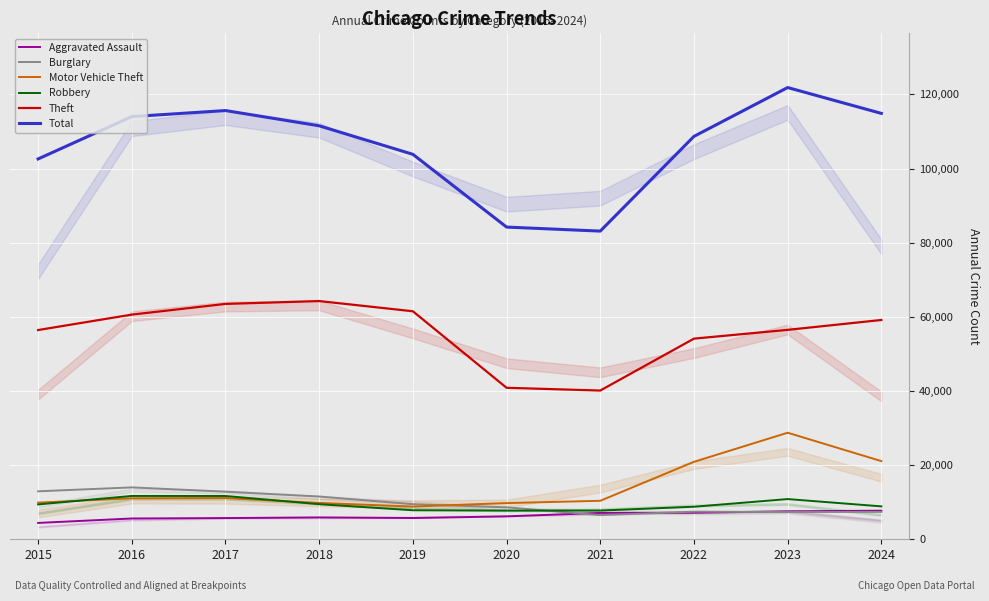

Which label corresponds to the smallest value in the chart?

2015